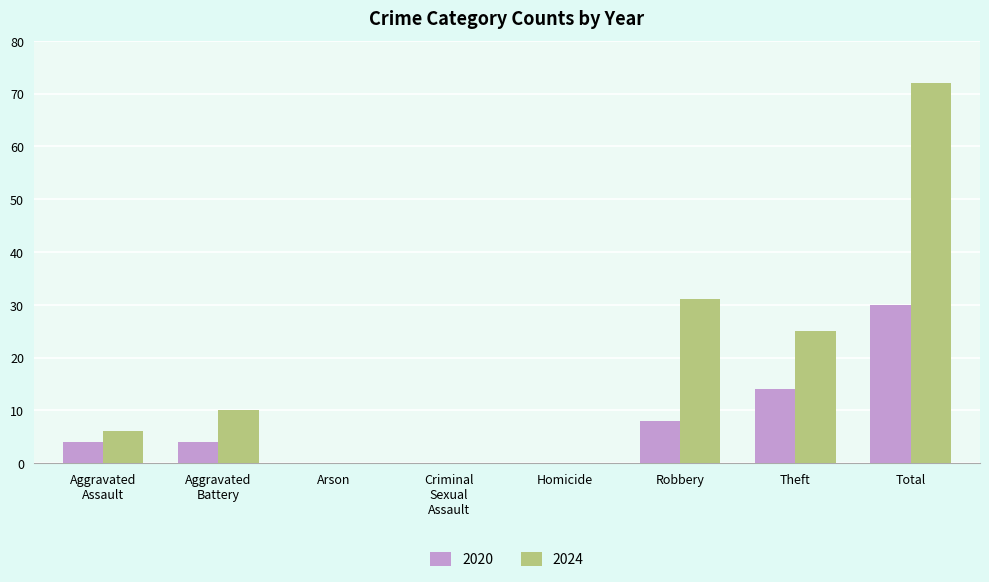

Is it true that 2020 equals 5 at Theft?

False